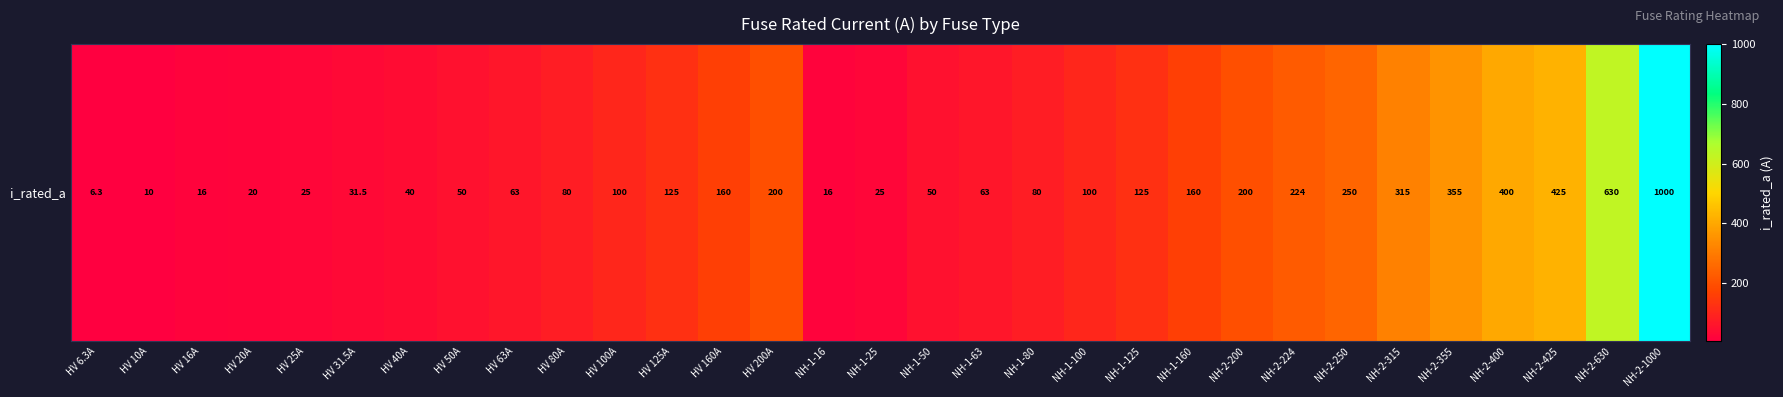

Where does the data first go above 100?

HV 125A